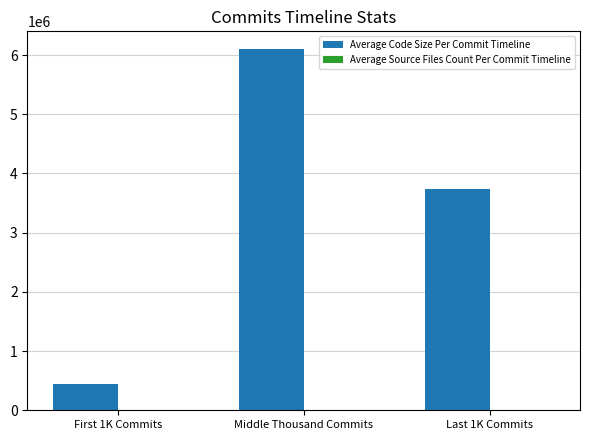

What is the maximum value shown in the chart?

6095756.1